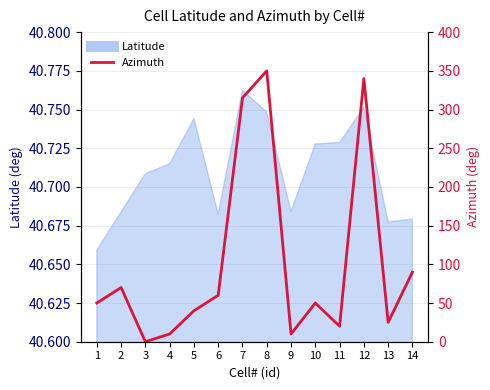

What is the difference between the maximum and minimum values?

350